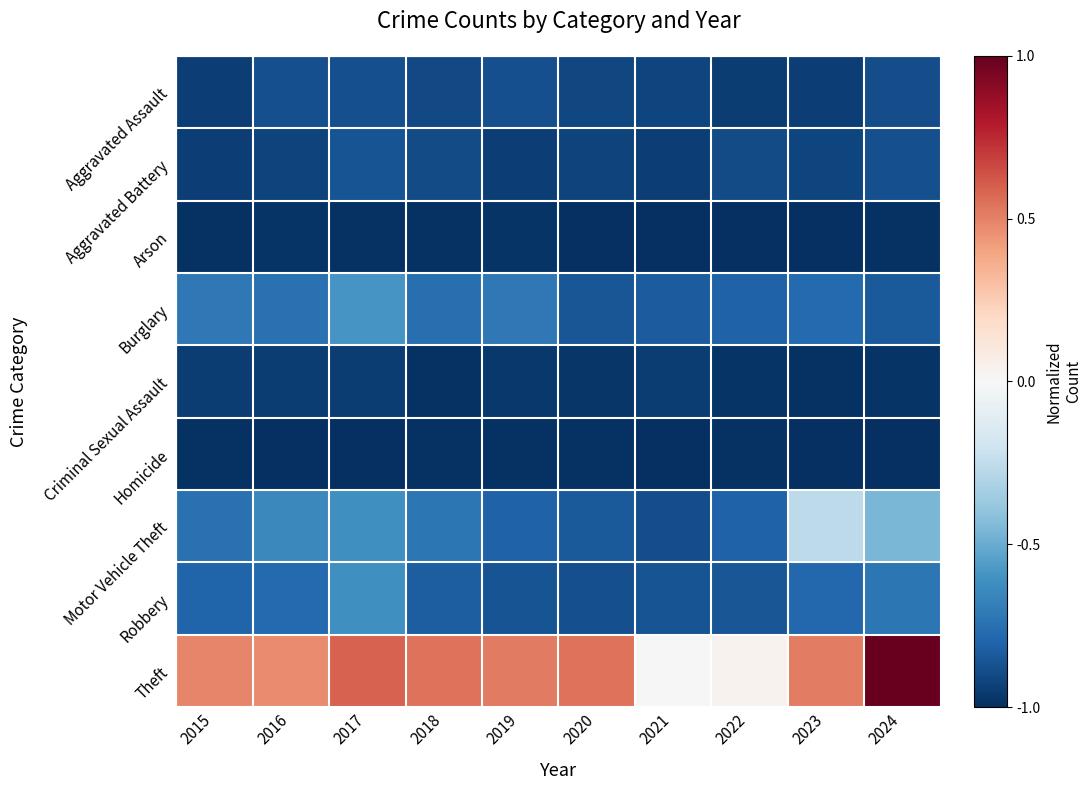

What is the total value across all series at 2024?

-5.7